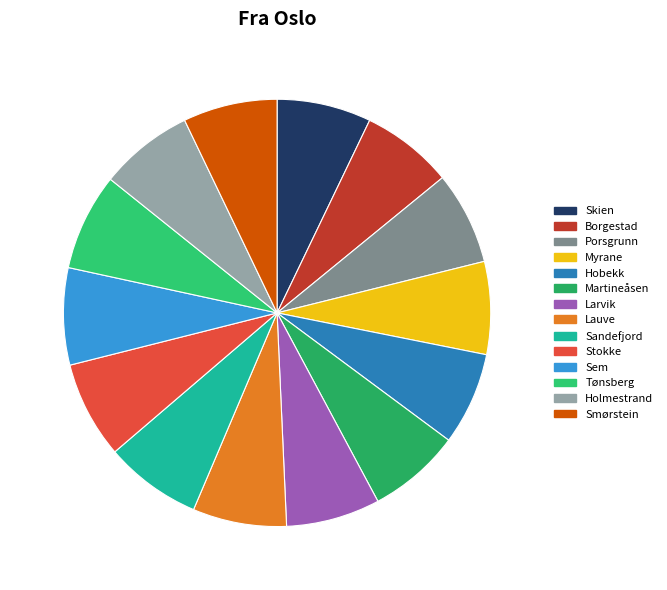

How many segments does this pie chart have?

14